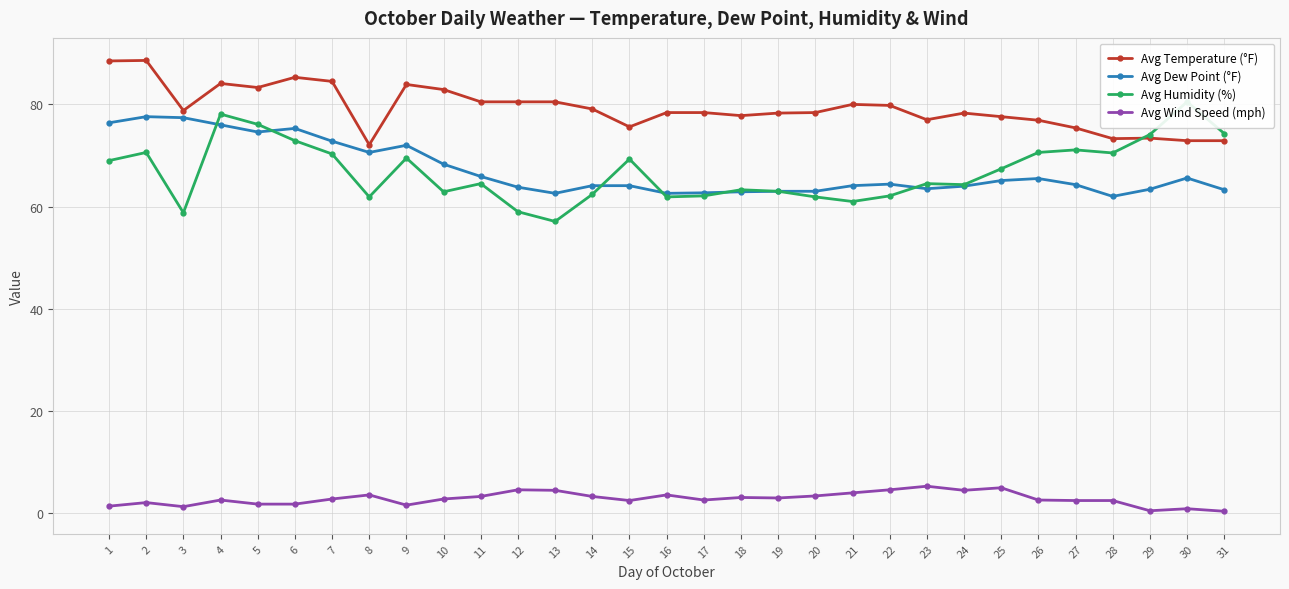

How many lines are shown in the chart?

4